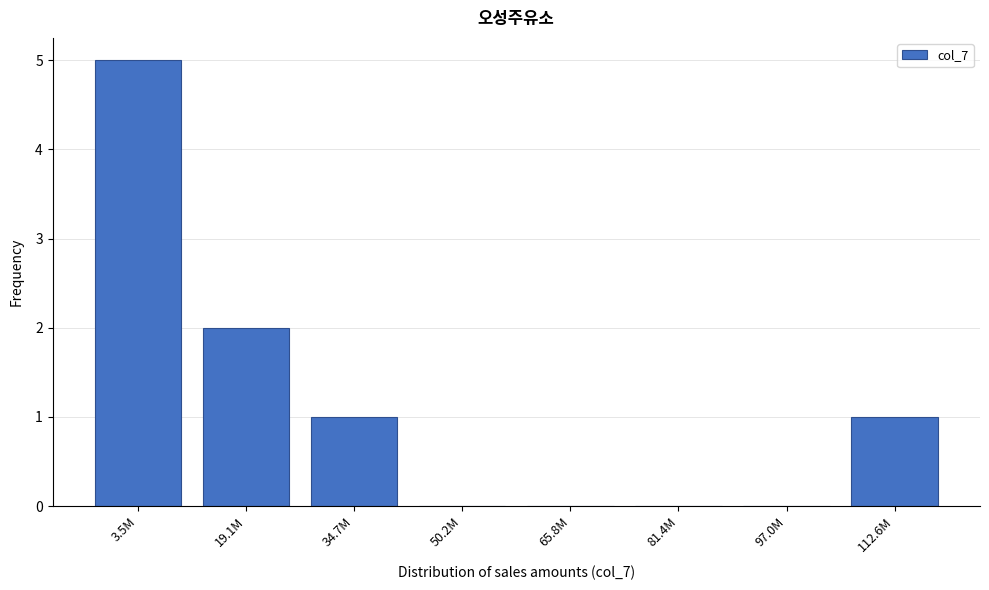

Reading left to right, transcribe all the data shown in this chart.

3.5M=5	19.1M=2	34.7M=1	50.2M=0	65.8M=0	81.4M=0	97.0M=0	112.6M=1